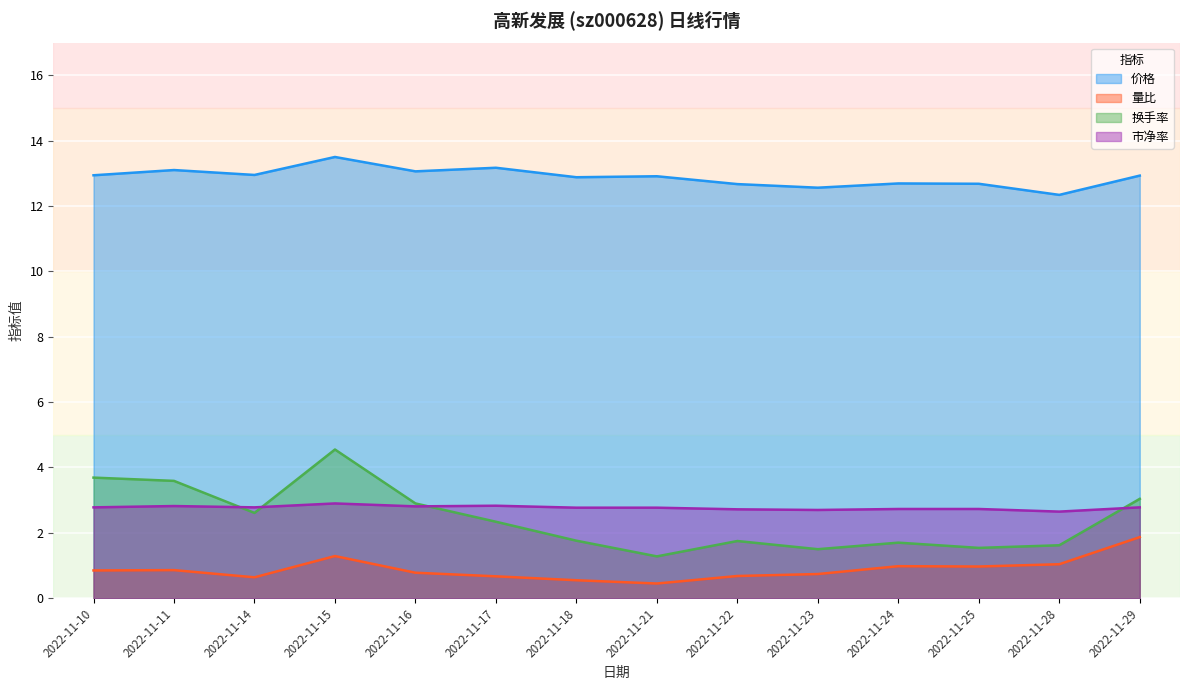

What is the average value of the 市净率 series?

2.8